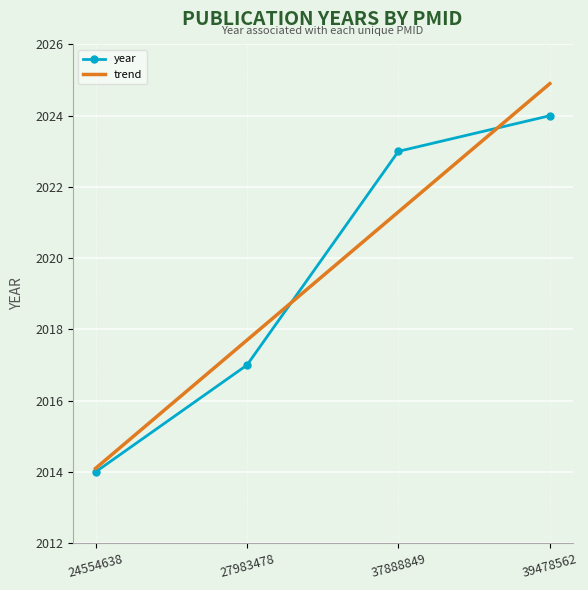

The value of trend at 39478562 is 2813.1. True or false?

False